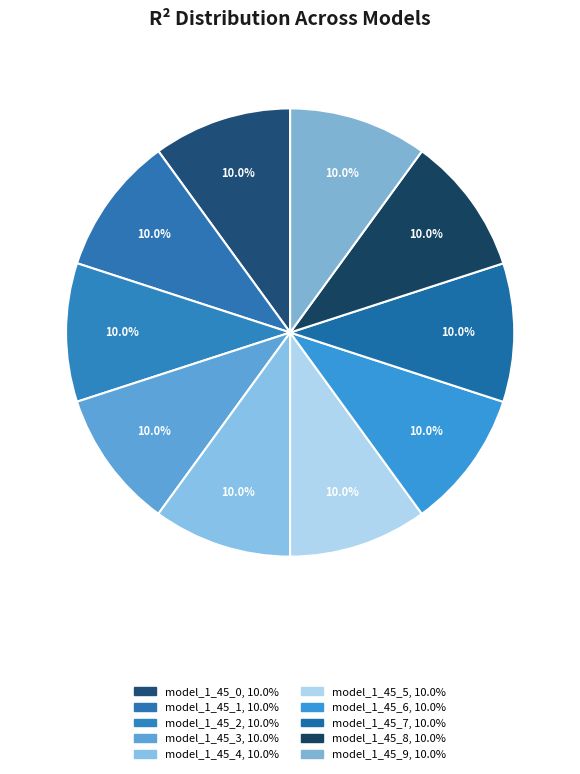

How many slices are in this pie chart?

10